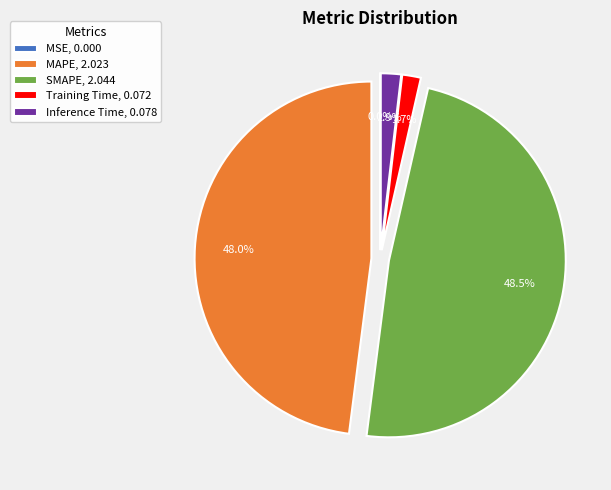

What is the total percentage of SMAPE, 2.044 and MAPE, 2.023?

96.4%